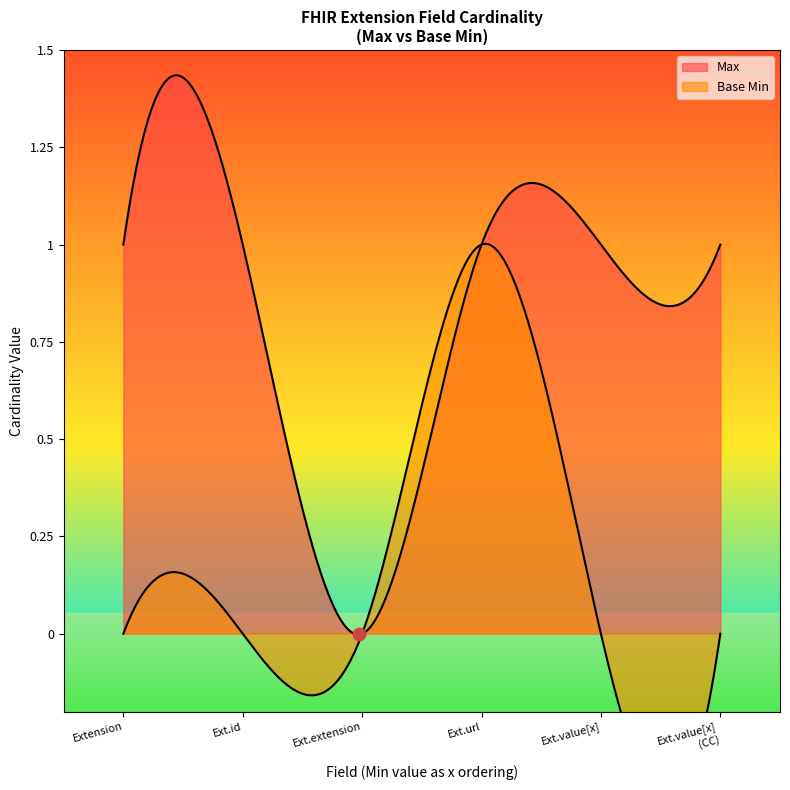

Is the value of Max at Extension.url greater than the value of Base Min at Extension.value[x] (valueCodeableConcept)?

Yes